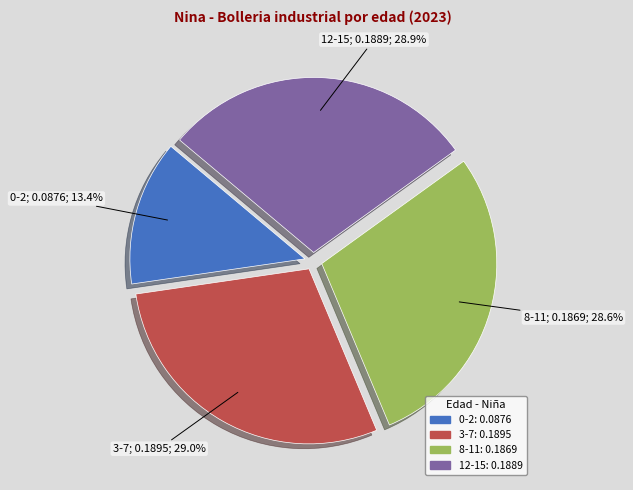

What is the smallest slice in the pie chart?

0-2